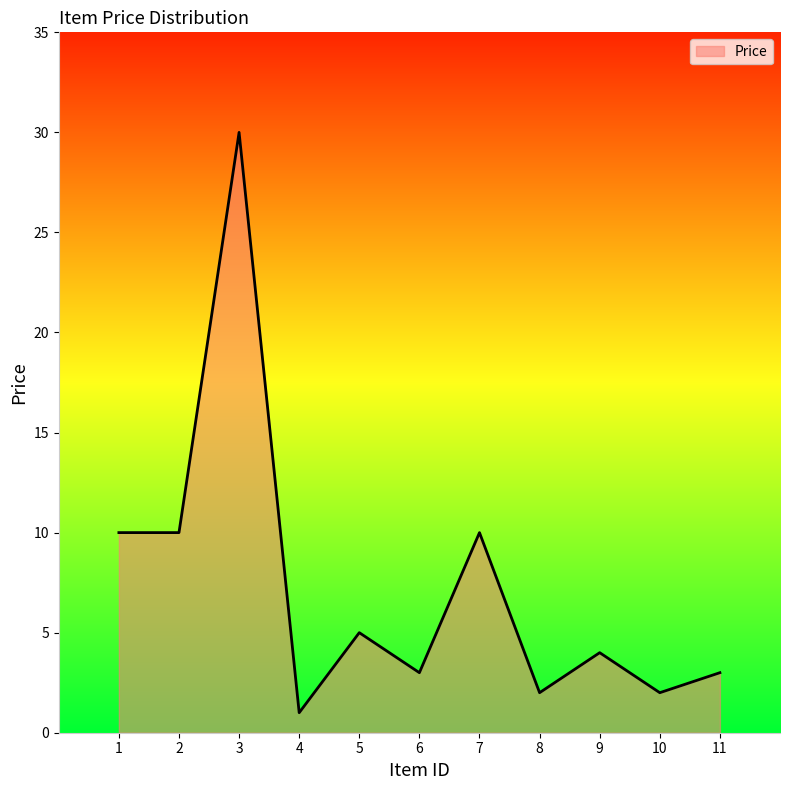

Where does the data first go above 4?

1